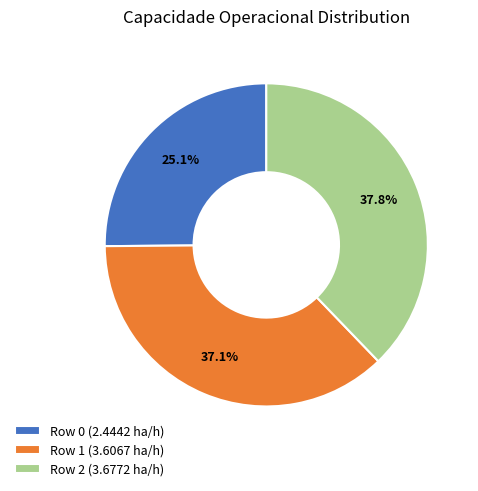

How many segments does this pie chart have?

3